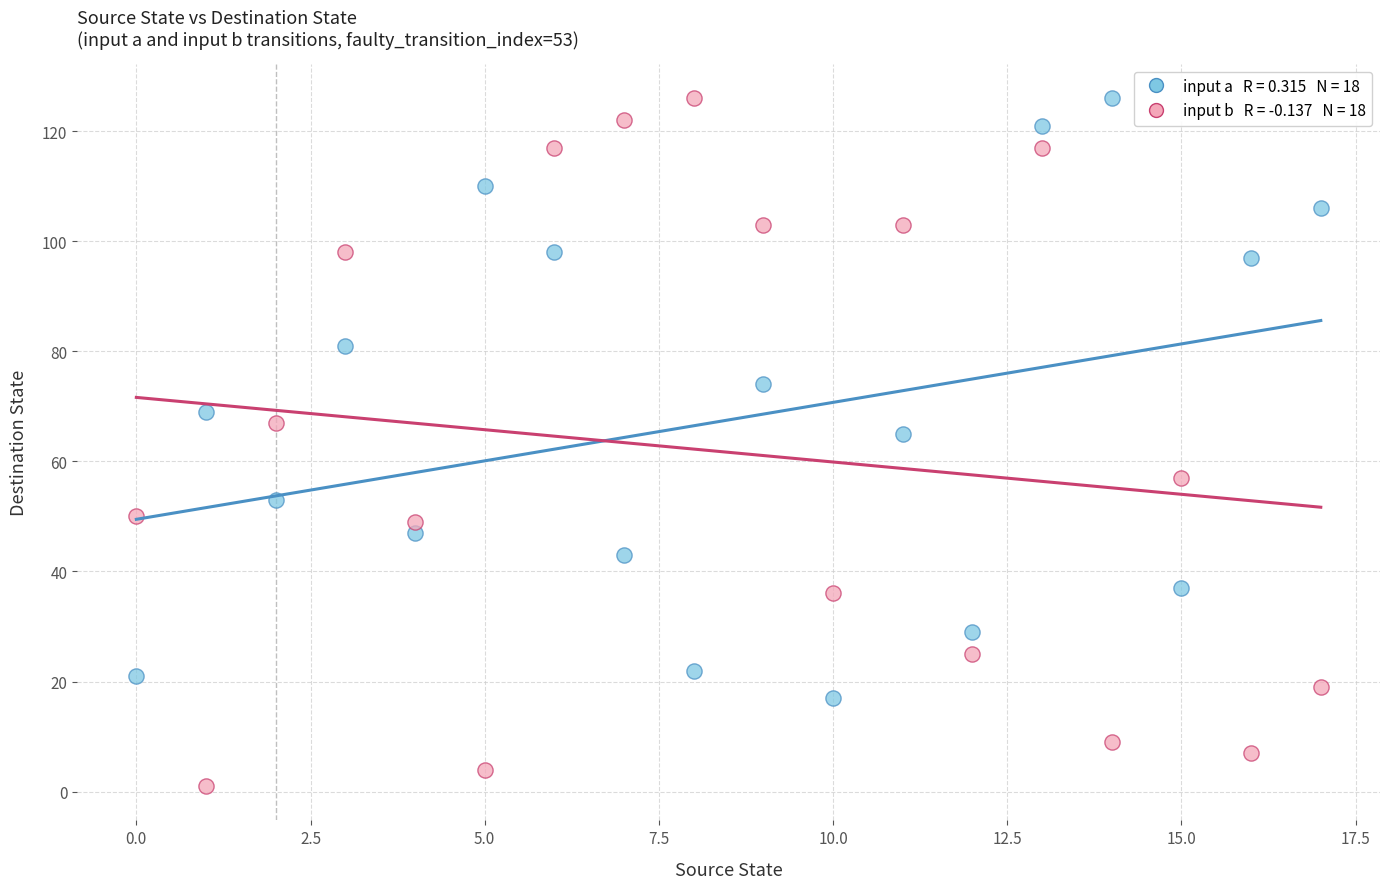

Across all series, what Y value is closest to 63?

65